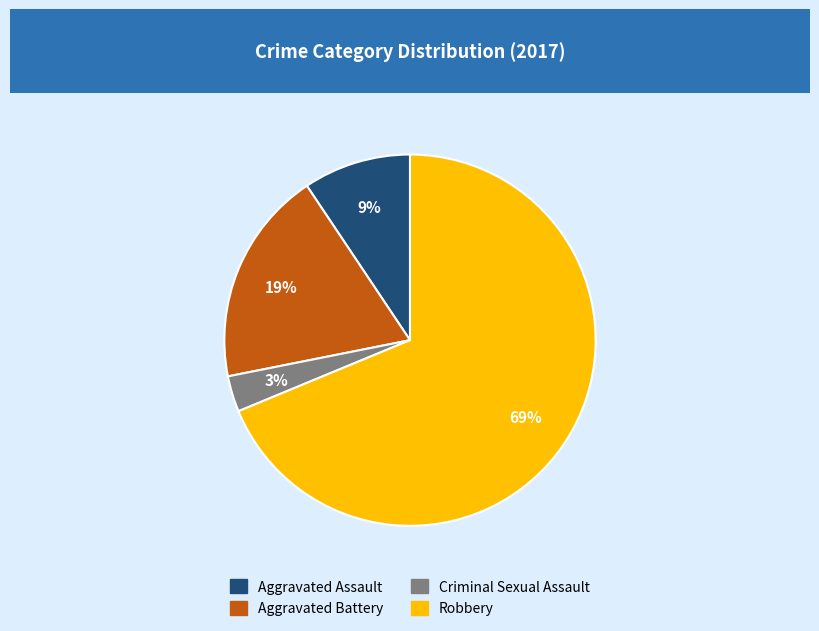

Combined, do Criminal Sexual Assault and Aggravated Assault account for over 50%?

No